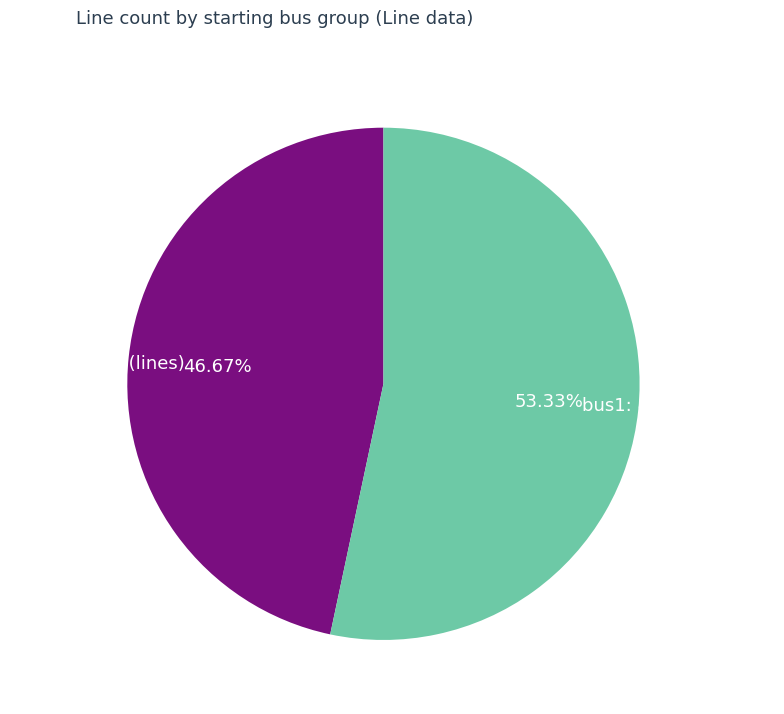

Which category has the biggest portion of the pie?

bus1: 8, 9, 1-4 (lines)